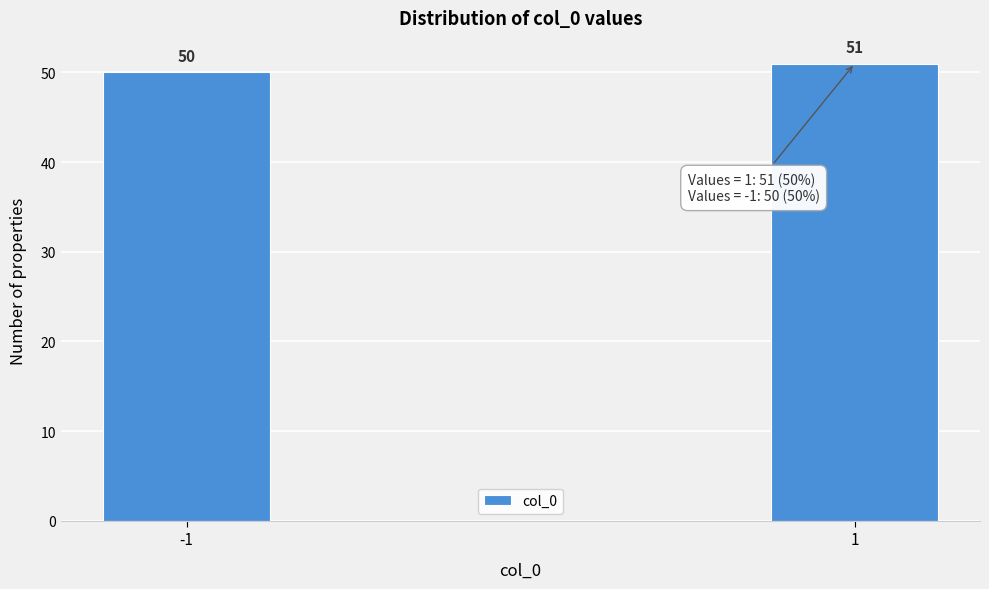

Reading right to left, transcribe all the data shown in this chart.

1=51	-1=50